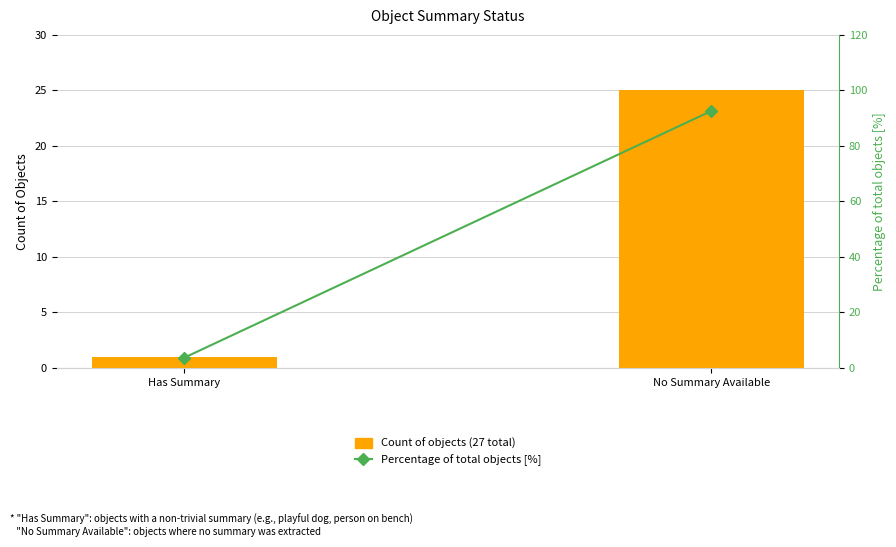

What is the label of the 2nd bar from the left?

No Summary Available